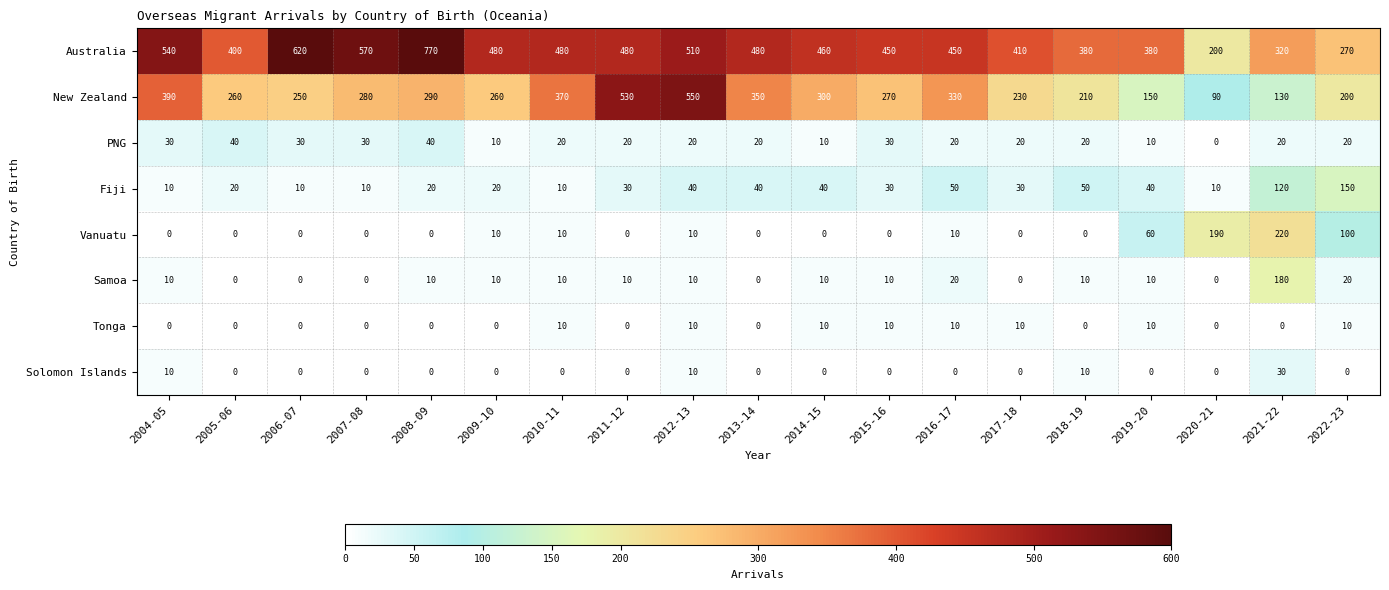

Rank the series by their maximum value, from lowest to highest.

Tonga, Solomon Islands, PNG, Fiji, Samoa, Vanuatu, New Zealand, Australia